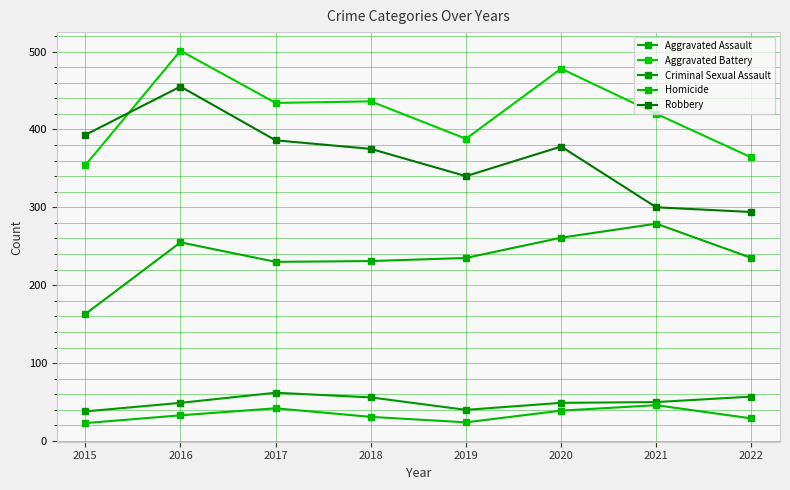

Reading left to right, what are all the values shown in this chart?

Aggravated Assault: 163	255	230	231	235	261	279	235
Aggravated Battery: 354	501	434	436	388	478	420	364
Criminal Sexual Assault: 38	49	62	56	40	49	50	57
Homicide: 23	33	42	31	24	39	46	29
Robbery: 393	455	386	375	340	378	300	294